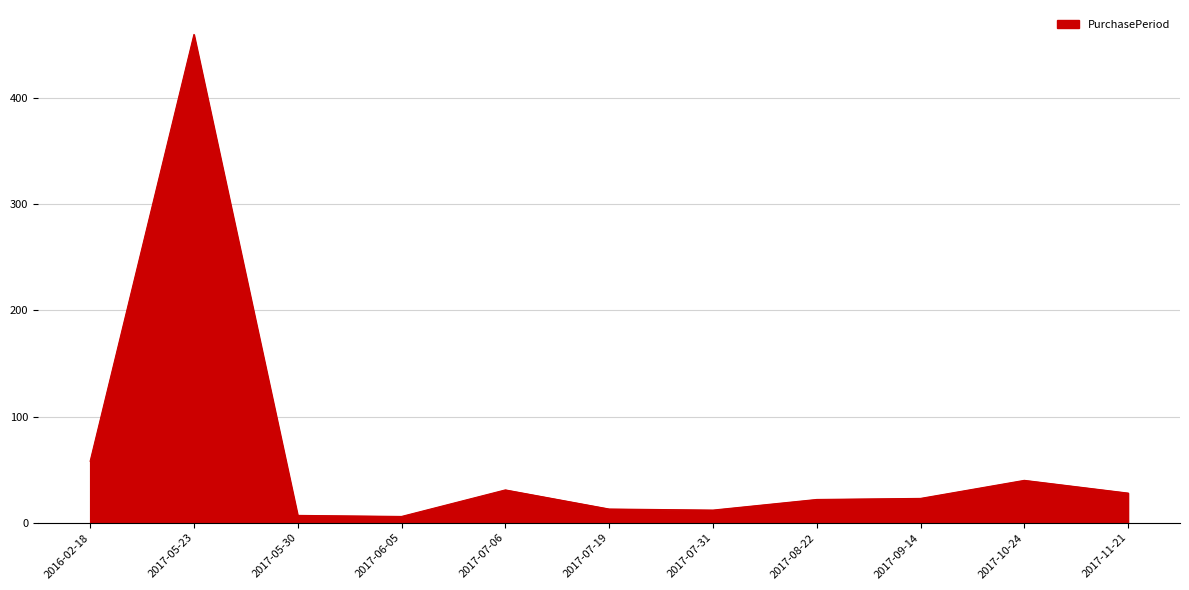

What is the greatest value displayed?

460